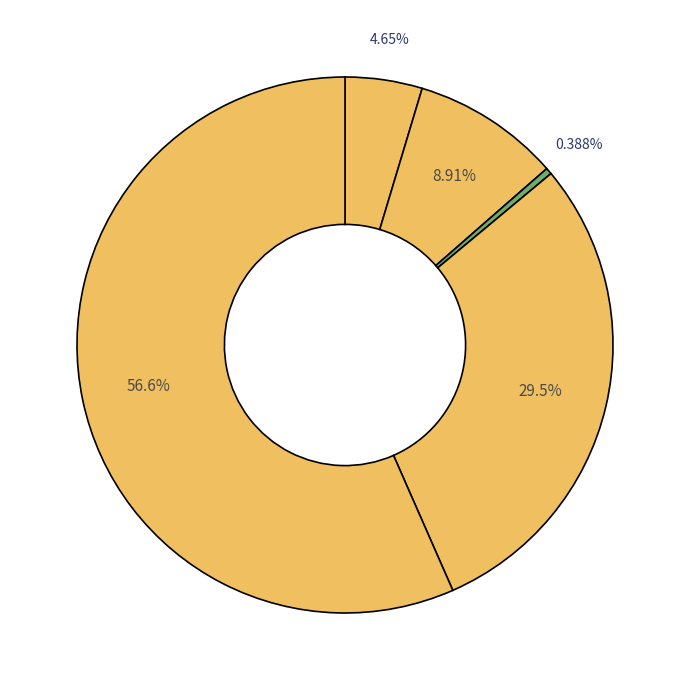

Count the number of slices in the pie.

5